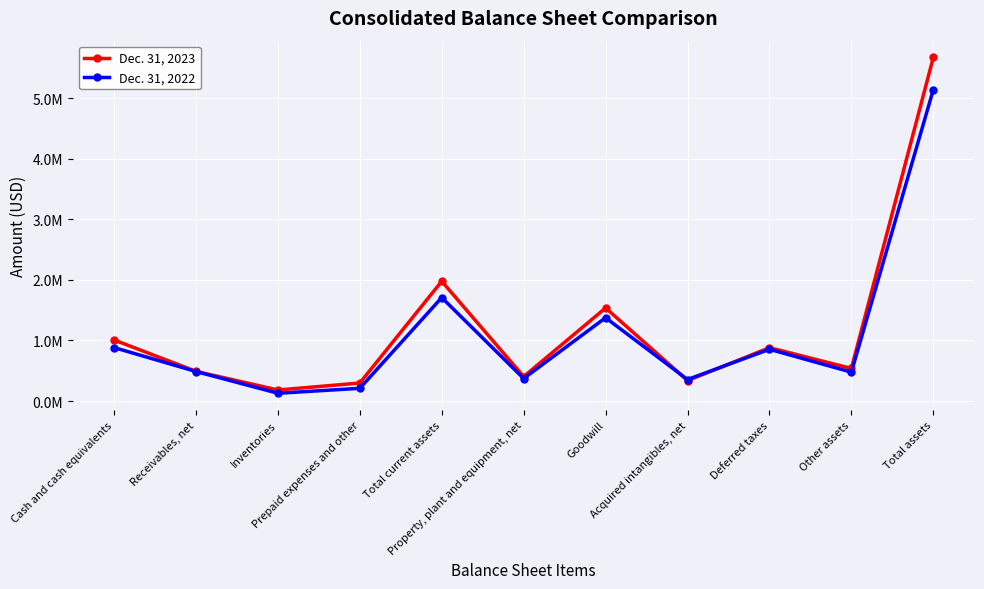

At which category does the chart reach its peak across all series?

Total assets